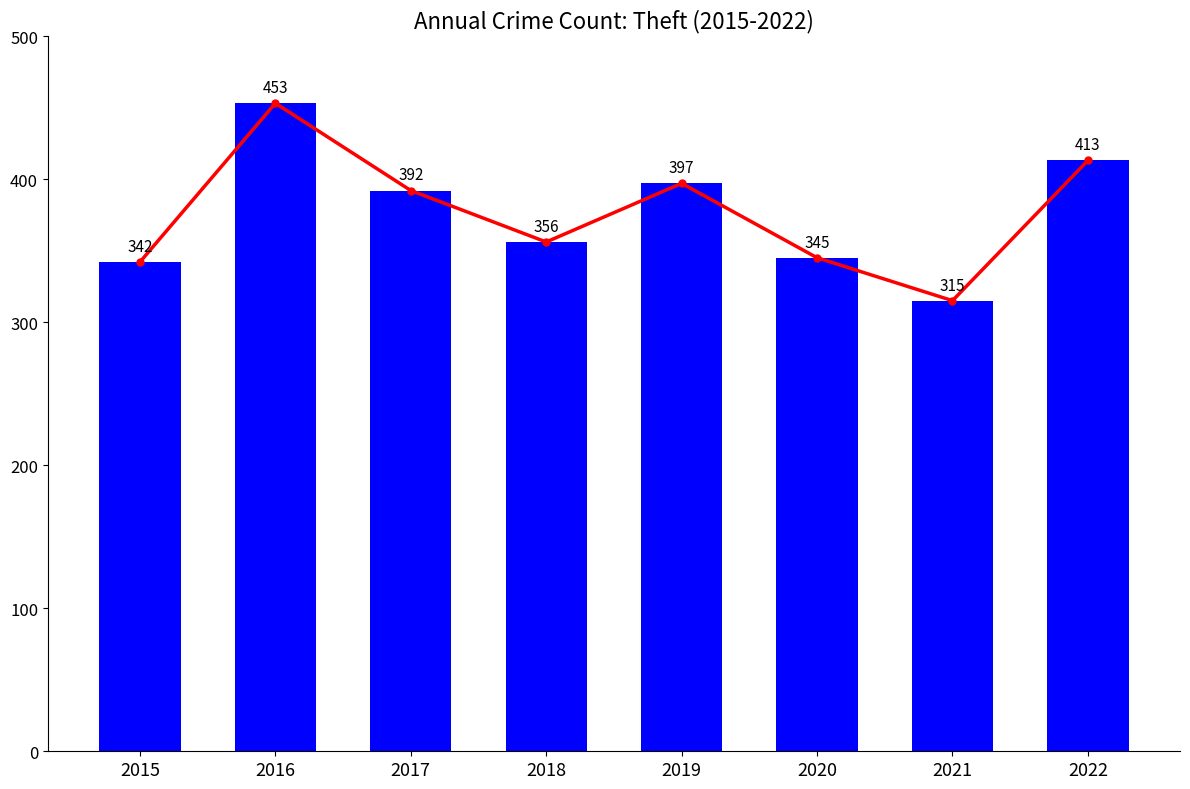

What is the average value of the Theft series?

377